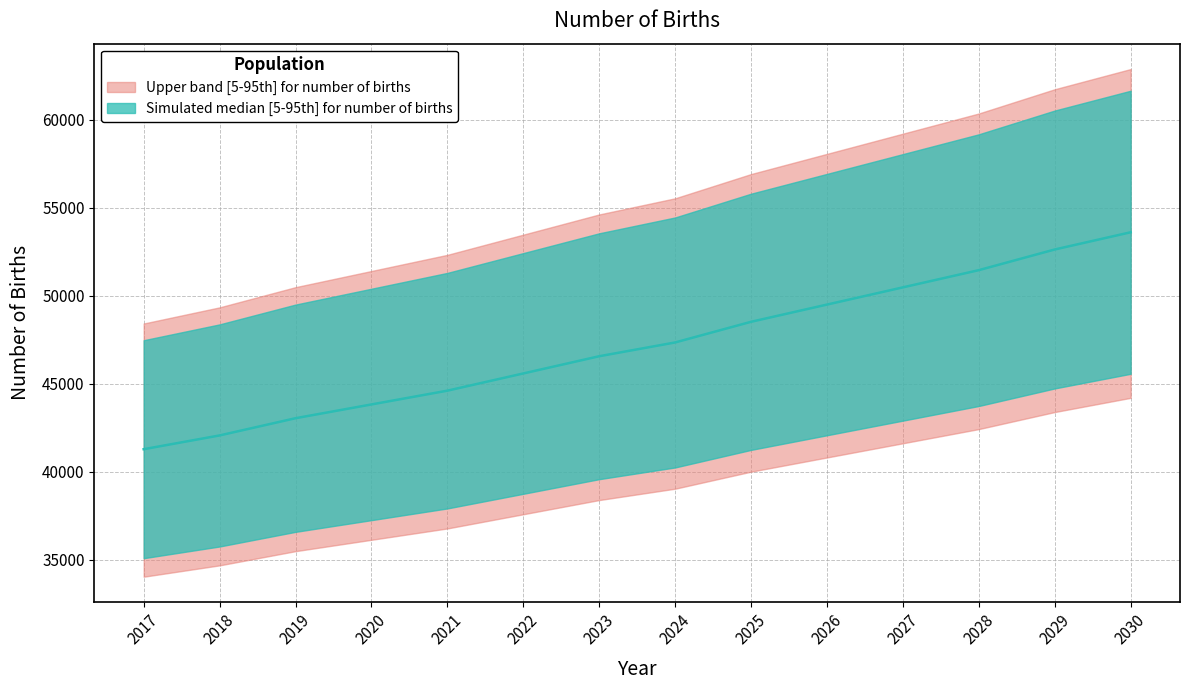

Reading left to right, list all the values displayed in this chart.

41276.7	42059.2	43037.3	43819.8	44602.3	45580.4	46558.5	47341.0	48514.8	49492.9	50471.0	51449.1	52622.9	53601.0